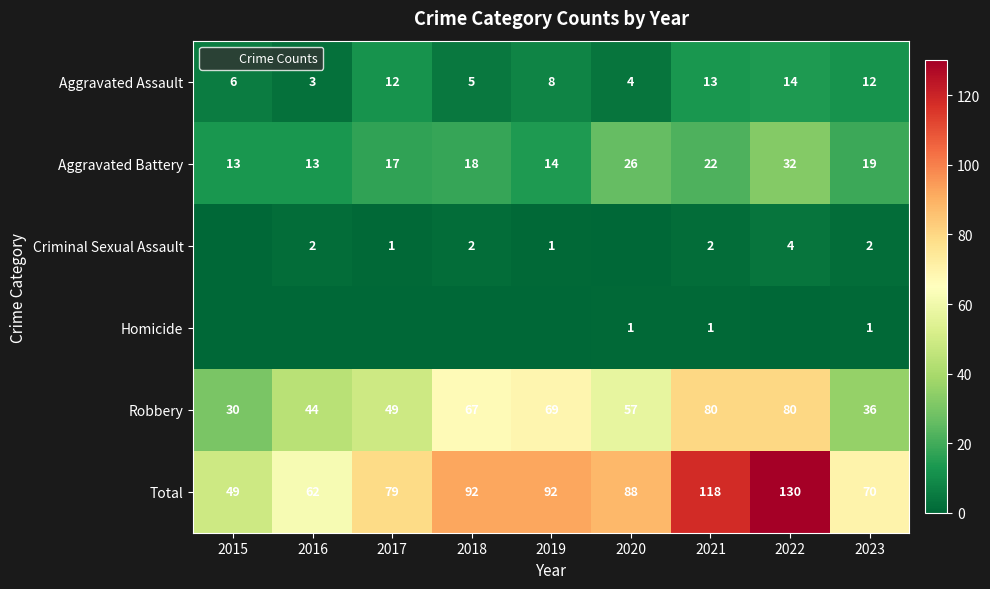

What is the difference between the maximum and second lowest values in the Aggravated Assault series?

10